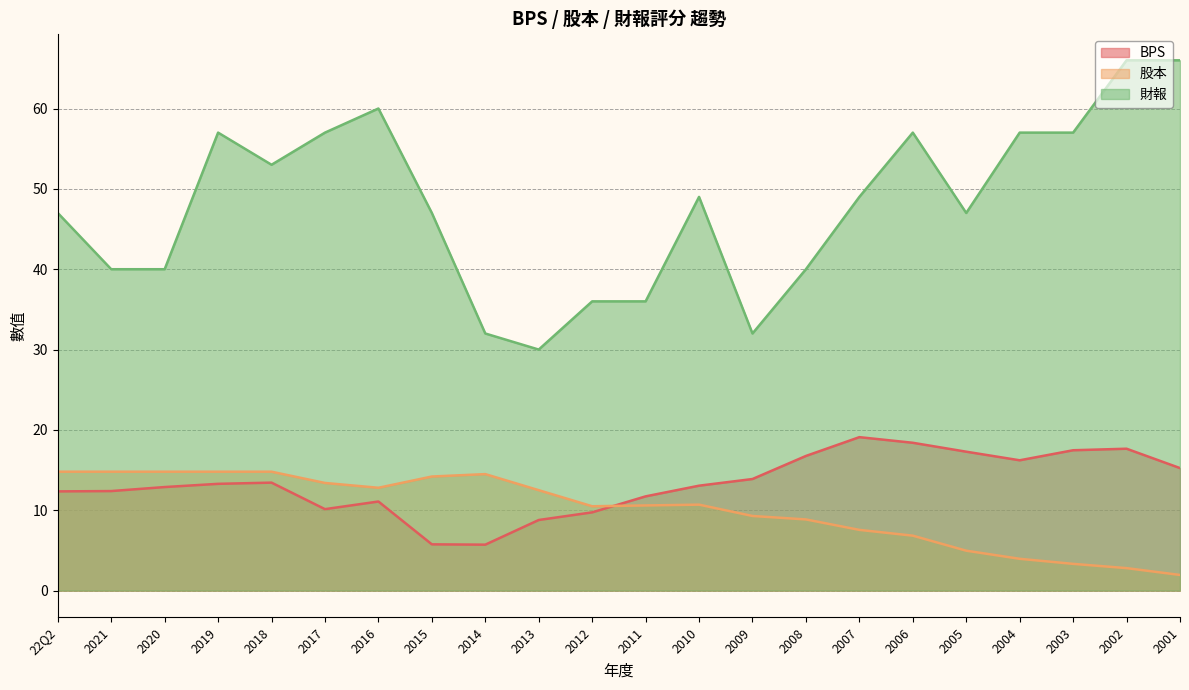

The value of 股本 at 2002 is 1.7. True or false?

False